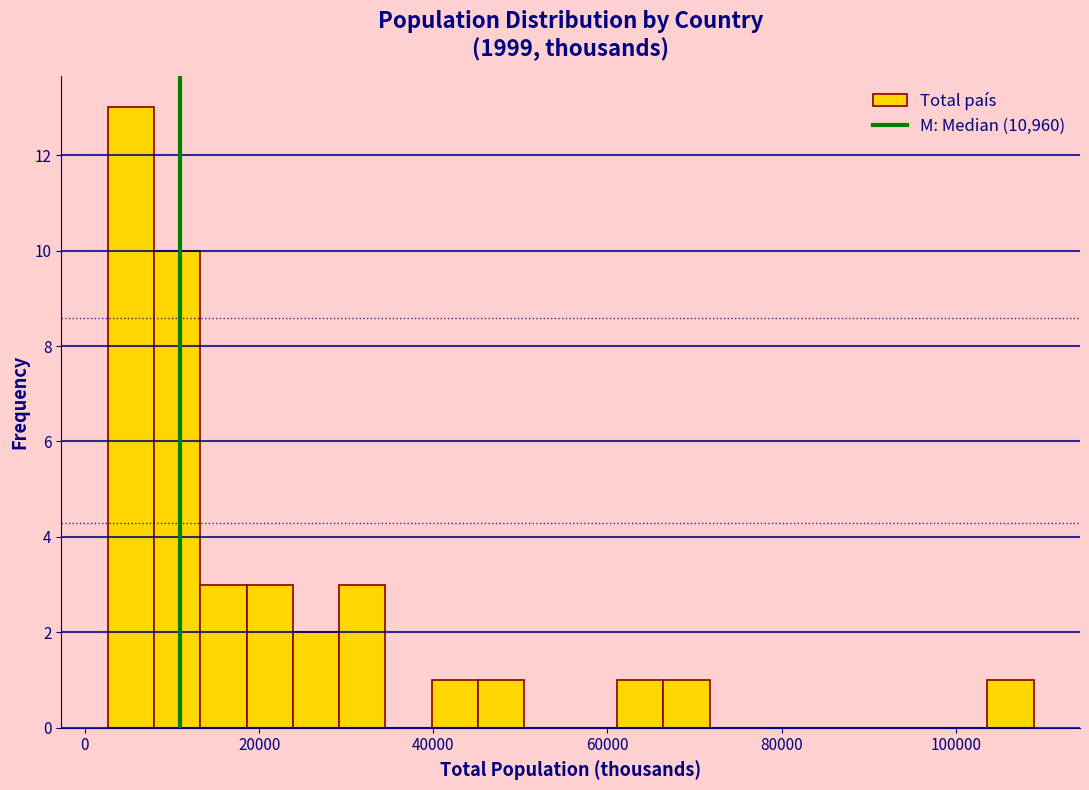

Around what value on the x-axis is the tallest bar? Give the approximate position of its centre, as read against the axis.

6000